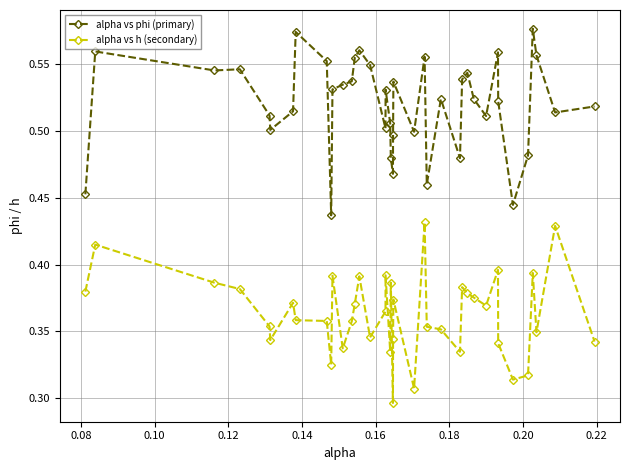

True or false: alpha vs phi (primary) has more than 2 points higher than both neighbors.

True